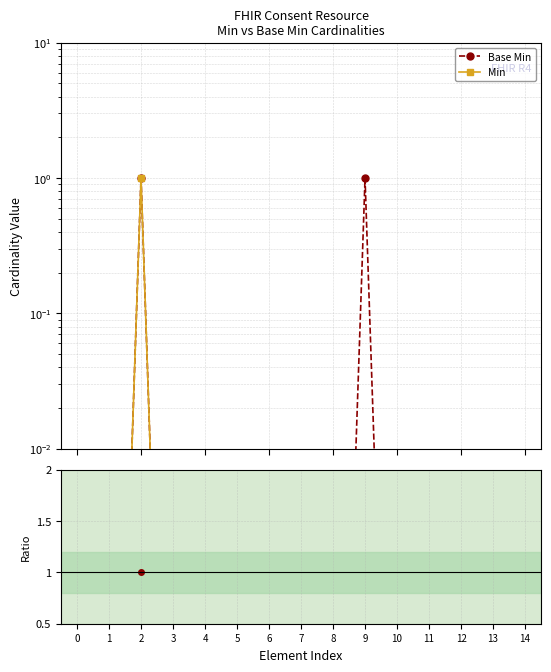

True or false: Base Min has more than 2 points higher than both neighbors.

False